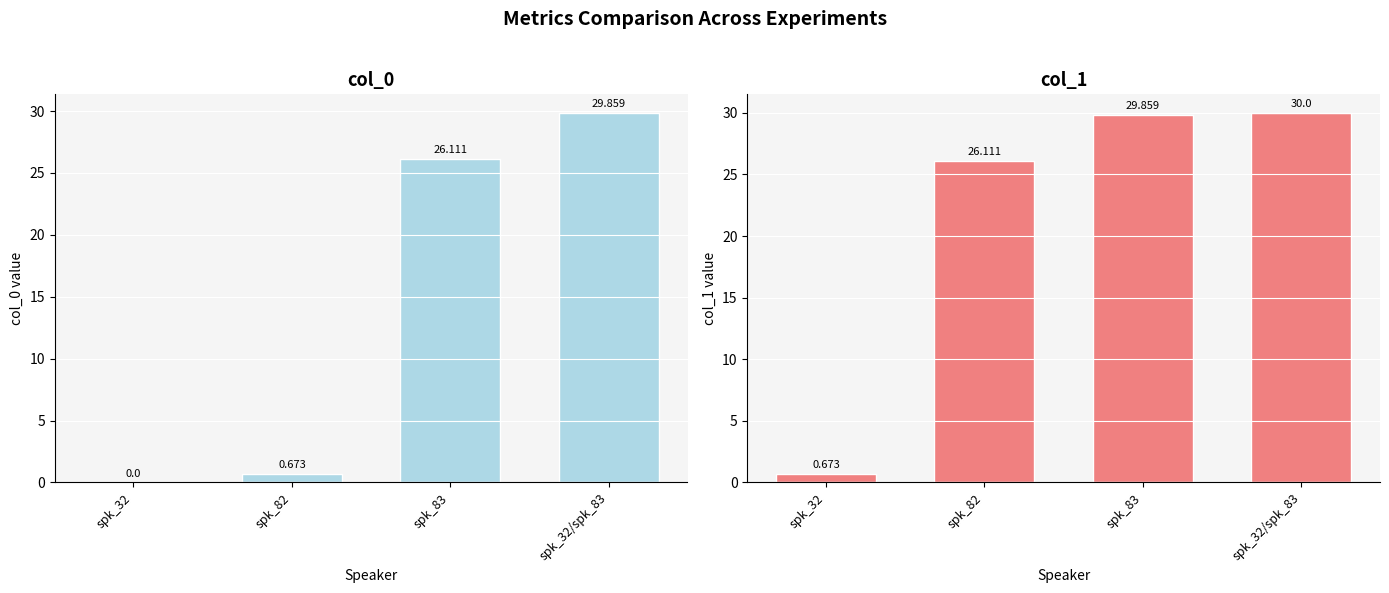

At how many categories does at least one series exceed 3?

3